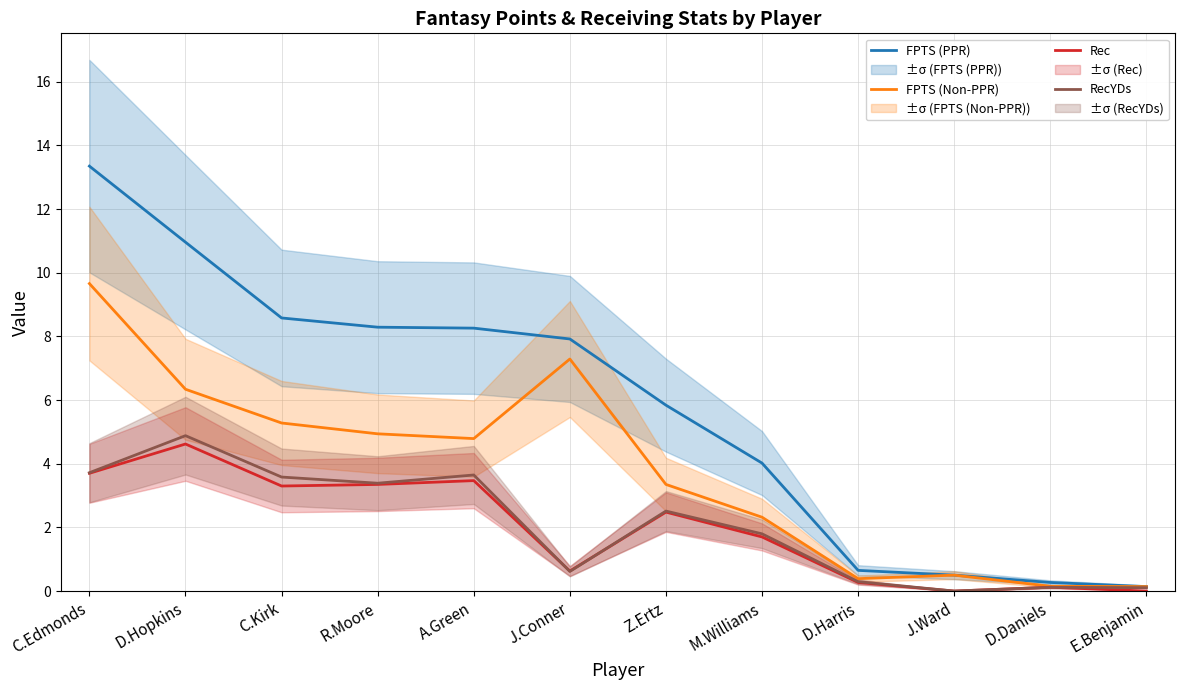

At which label does FPTS (PPR) reach its minimum?

E.Benjamin